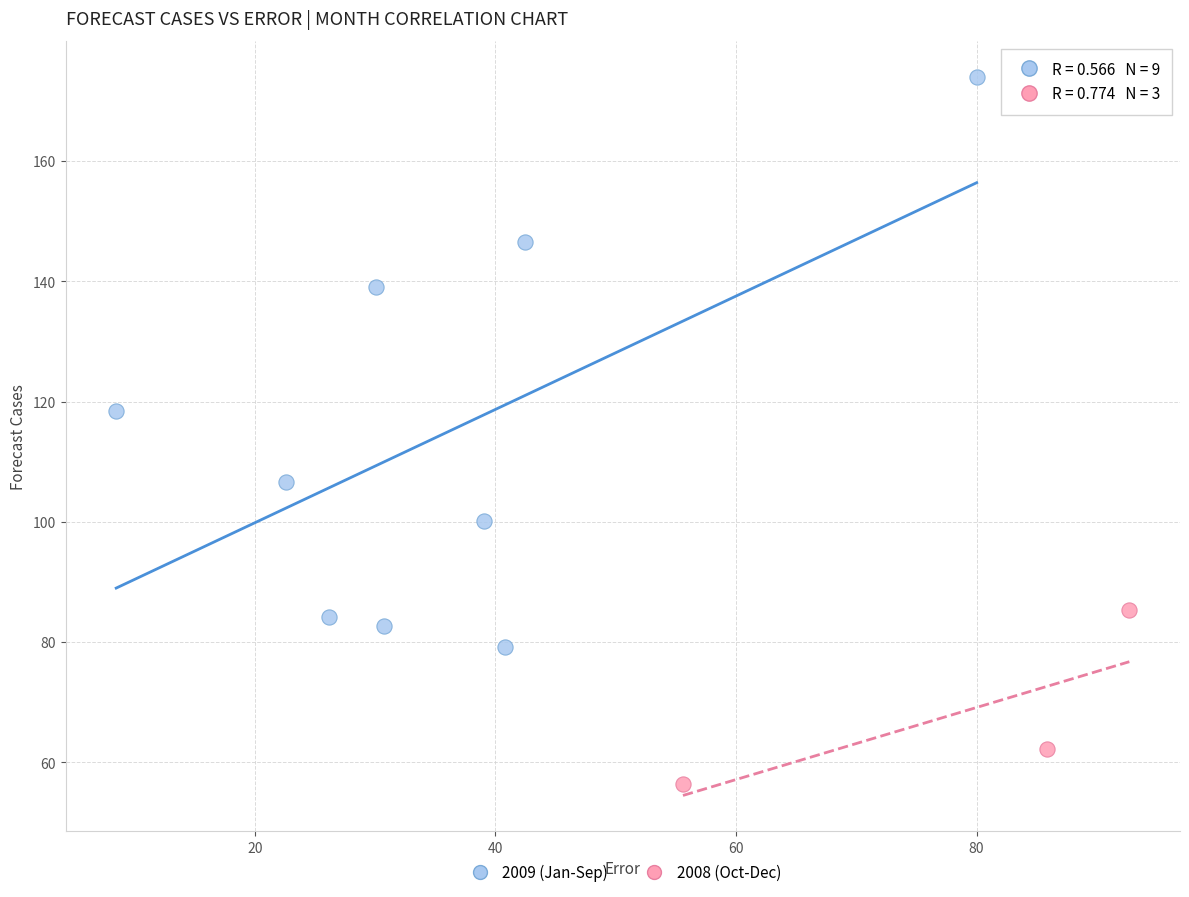

What are all the series names shown in the legend?

2009 (Jan-Sep), 2008 (Oct-Dec)